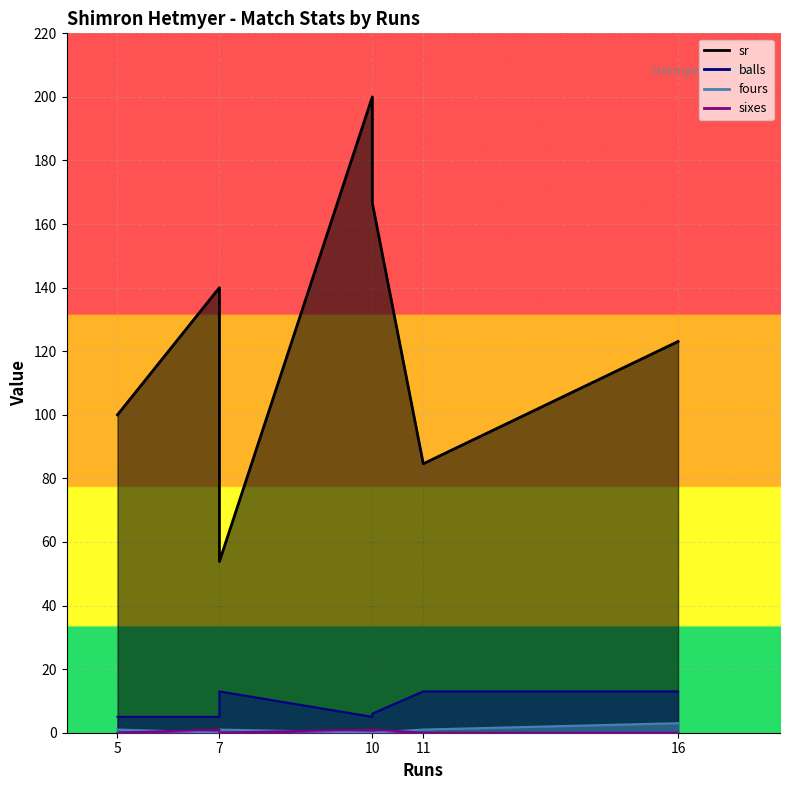

Where is the first local maximum for sr?

10